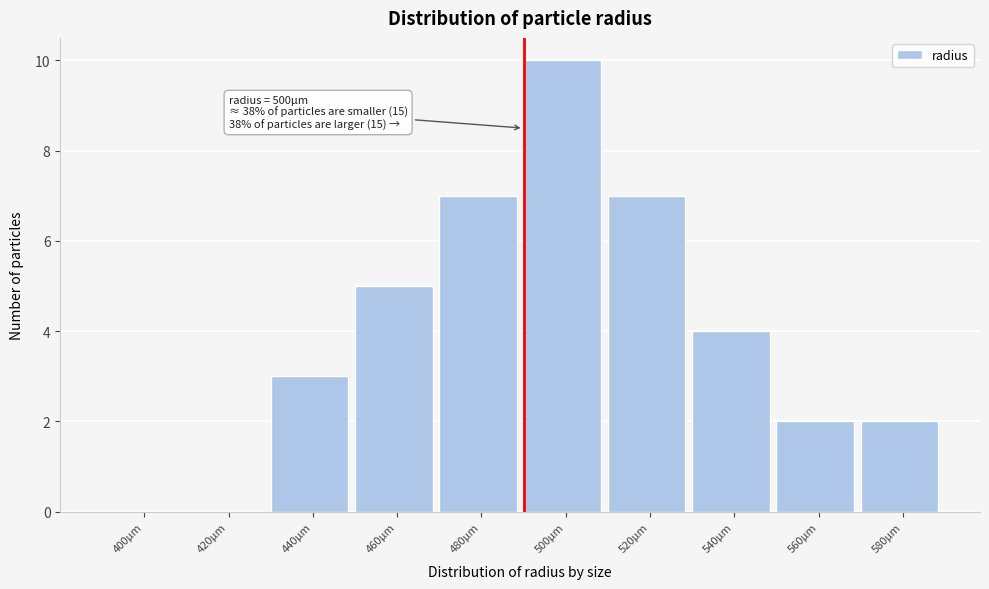

Reading left to right, extract all data points from this chart.

400μm=0	420μm=0	440μm=3	460μm=5	480μm=7	500μm=10	520μm=7	540μm=4	560μm=2	580μm=2